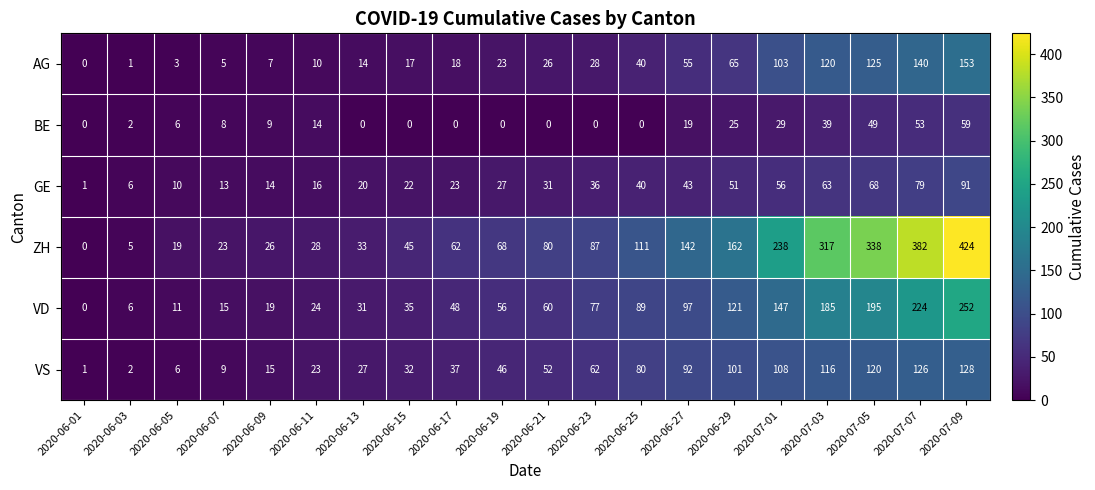

True or false: VD has a value of 215 at 2020-07-01.

False